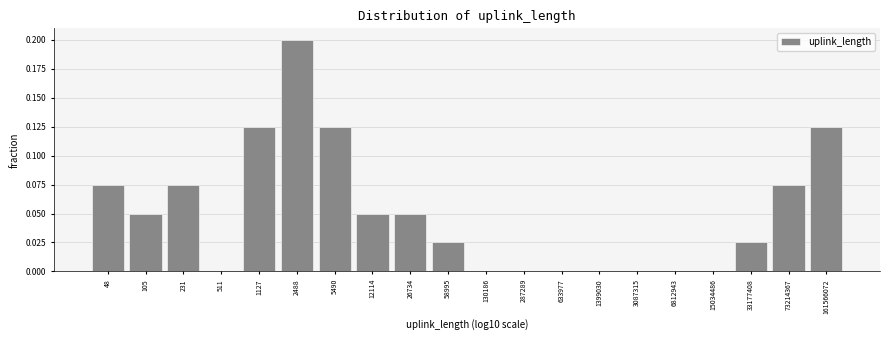

At which category does the chart reach its peak across all series?

2488